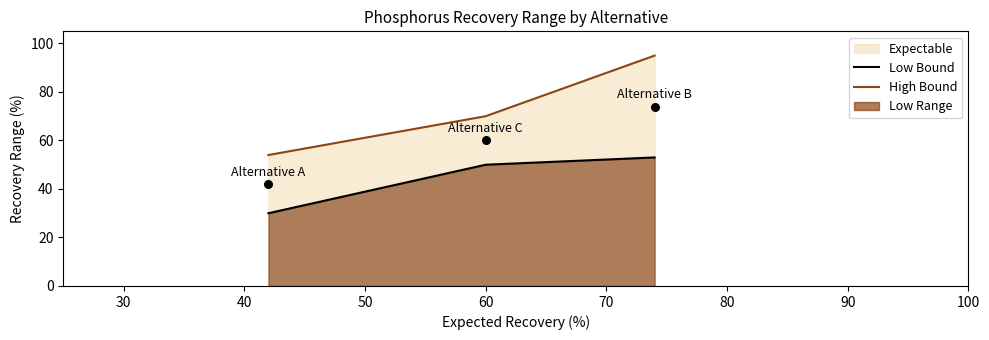

Which series reaches the minimum Y coordinate?

Low Bound